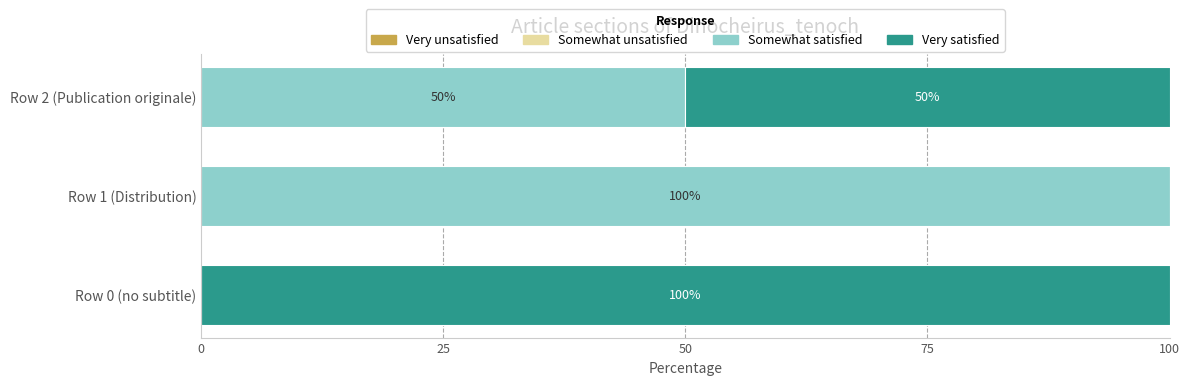

What is the total value across all series at Row 2 (Publication originale)?

100